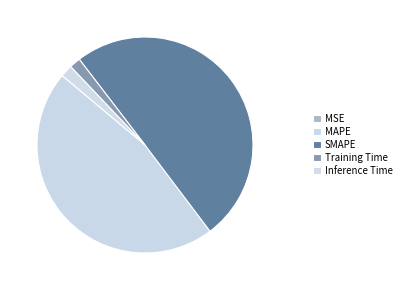

To the nearest percent, what is the average slice percentage?

20%